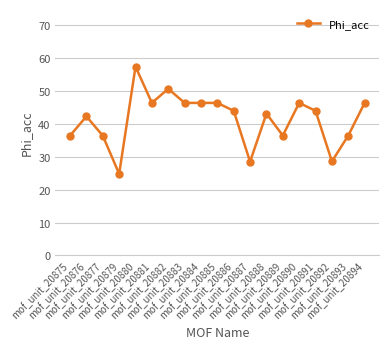

How many lines are shown in the chart?

1